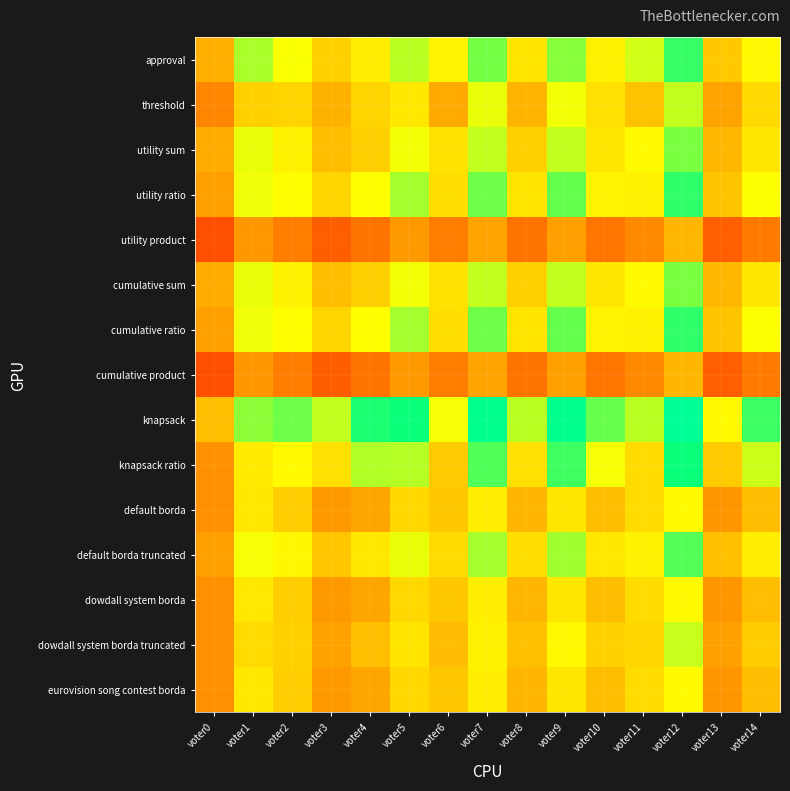

Which label corresponds to the smallest value in the chart?

voter0